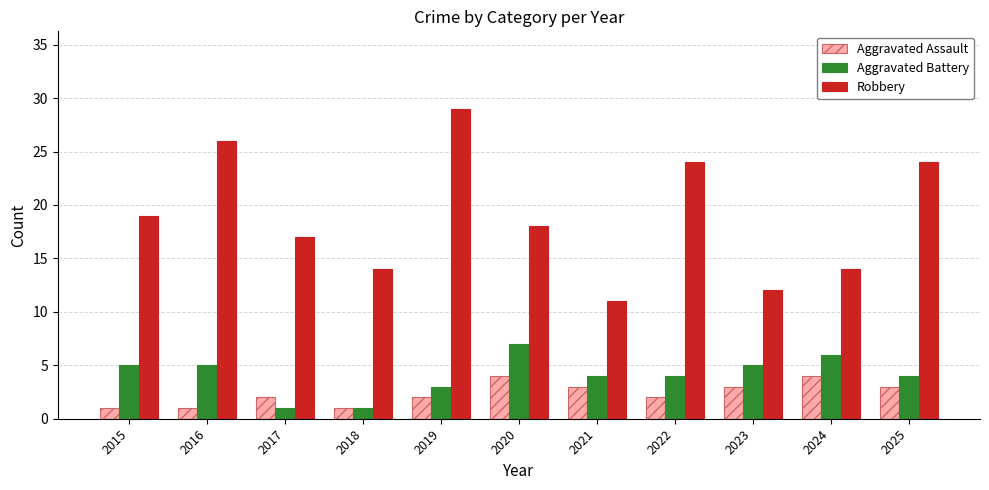

How many bars are there in each group?

3